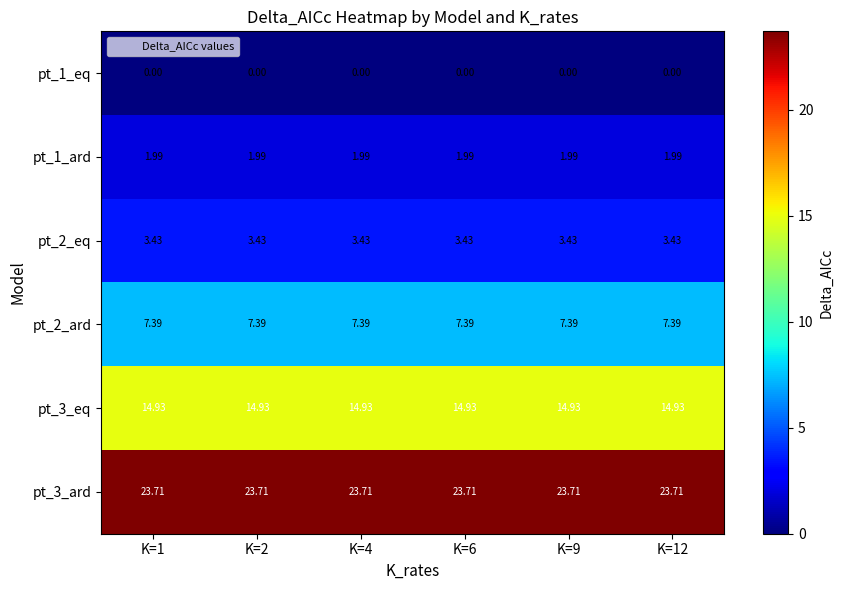

Is the value of pt_3_ard at K=12 greater than the value of pt_3_eq at K=12?

Yes